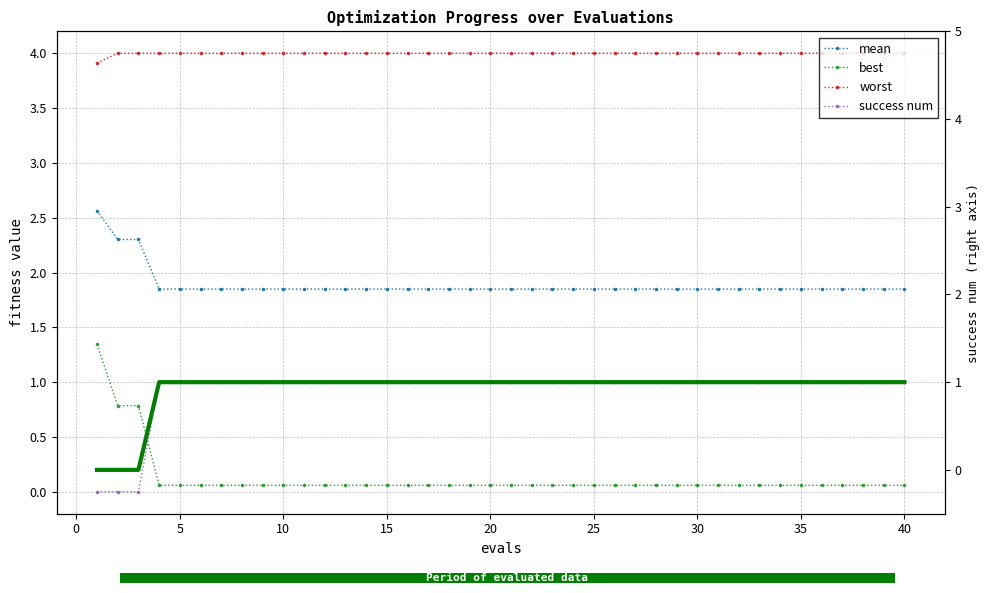

True or false: best has a value of 0.0 at 33.

False